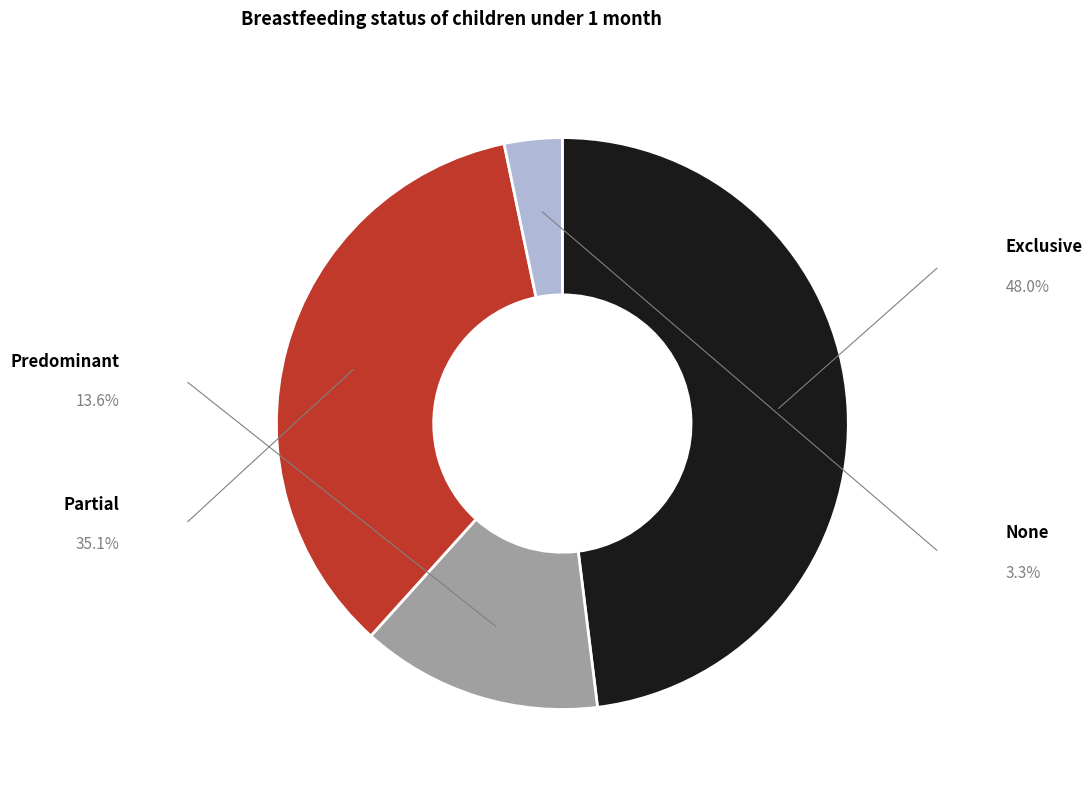

Between Predominant and Partial, which is larger?

Partial